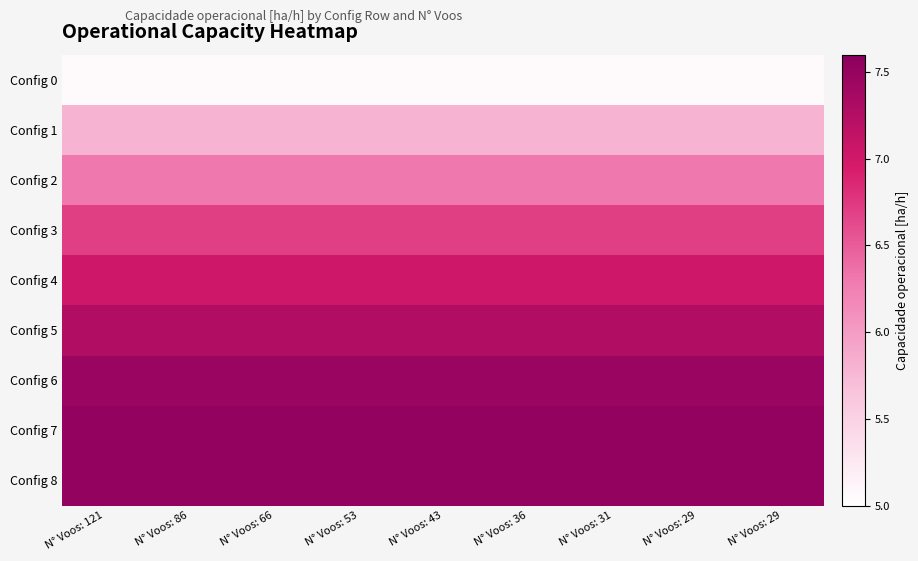

Reading left to right, what are all the values shown in this chart?

Config 0: N° Voos: 121=5.1	N° Voos: 86=5.1	N° Voos: 66=5.1	N° Voos: 53=5.1	N° Voos: 43=5.1	N° Voos: 36=5.1	N° Voos: 31=5.1	N° Voos: 29=5.1	N° Voos: 29=5.1
Config 1: N° Voos: 121=5.8	N° Voos: 86=5.8	N° Voos: 66=5.8	N° Voos: 53=5.8	N° Voos: 43=5.8	N° Voos: 36=5.8	N° Voos: 31=5.8	N° Voos: 29=5.8	N° Voos: 29=5.8
Config 2: N° Voos: 121=6.3	N° Voos: 86=6.3	N° Voos: 66=6.3	N° Voos: 53=6.3	N° Voos: 43=6.3	N° Voos: 36=6.3	N° Voos: 31=6.3	N° Voos: 29=6.3	N° Voos: 29=6.3
Config 3: N° Voos: 121=6.7	N° Voos: 86=6.7	N° Voos: 66=6.7	N° Voos: 53=6.7	N° Voos: 43=6.7	N° Voos: 36=6.7	N° Voos: 31=6.7	N° Voos: 29=6.7	N° Voos: 29=6.7
Config 4: N° Voos: 121=7.0	N° Voos: 86=7.0	N° Voos: 66=7.0	N° Voos: 53=7.0	N° Voos: 43=7.0	N° Voos: 36=7.0	N° Voos: 31=7.0	N° Voos: 29=7.0	N° Voos: 29=7.0
Config 5: N° Voos: 121=7.3	N° Voos: 86=7.3	N° Voos: 66=7.3	N° Voos: 53=7.3	N° Voos: 43=7.3	N° Voos: 36=7.3	N° Voos: 31=7.3	N° Voos: 29=7.3	N° Voos: 29=7.3
Config 6: N° Voos: 121=7.5	N° Voos: 86=7.5	N° Voos: 66=7.5	N° Voos: 53=7.5	N° Voos: 43=7.5	N° Voos: 36=7.5	N° Voos: 31=7.5	N° Voos: 29=7.5	N° Voos: 29=7.5
Config 7: N° Voos: 121=7.5	N° Voos: 86=7.5	N° Voos: 66=7.5	N° Voos: 53=7.5	N° Voos: 43=7.5	N° Voos: 36=7.5	N° Voos: 31=7.5	N° Voos: 29=7.5	N° Voos: 29=7.5
Config 8: N° Voos: 121=7.5	N° Voos: 86=7.5	N° Voos: 66=7.5	N° Voos: 53=7.5	N° Voos: 43=7.5	N° Voos: 36=7.5	N° Voos: 31=7.5	N° Voos: 29=7.5	N° Voos: 29=7.5